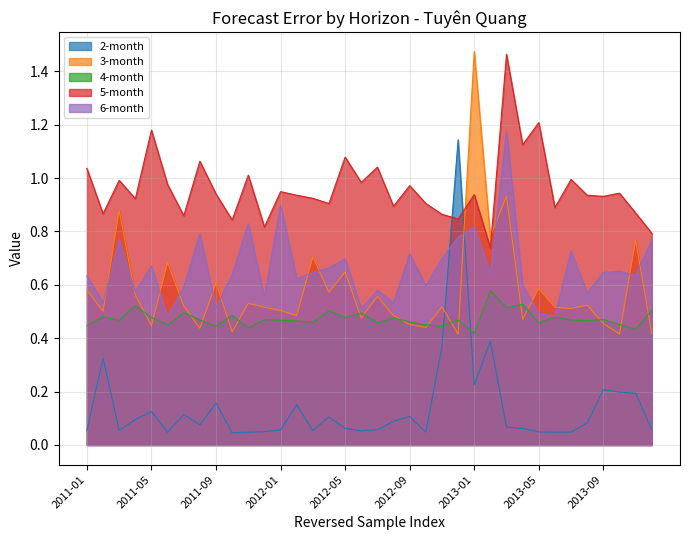

Rank the series at 2012-11 from lowest to highest value.

2-month, 4-month, 3-month, 6-month, 5-month